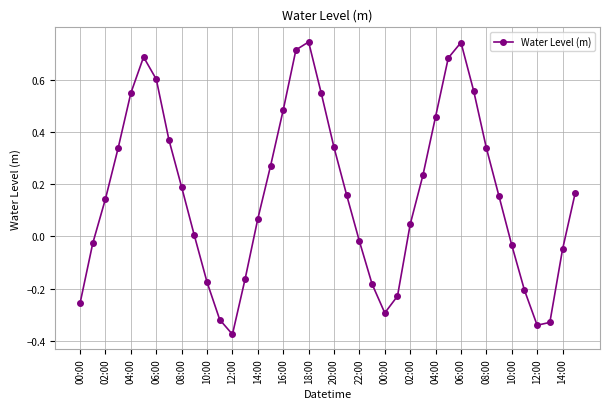

What is the difference between the maximum and second lowest values?

1.1